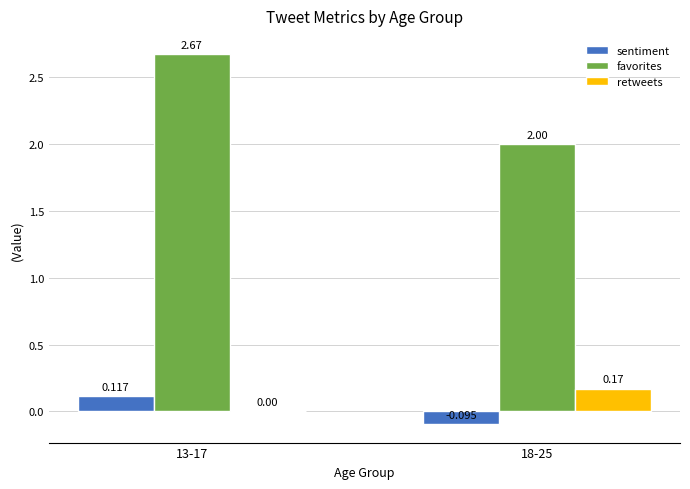

Which series has the largest total across all categories?

favorites